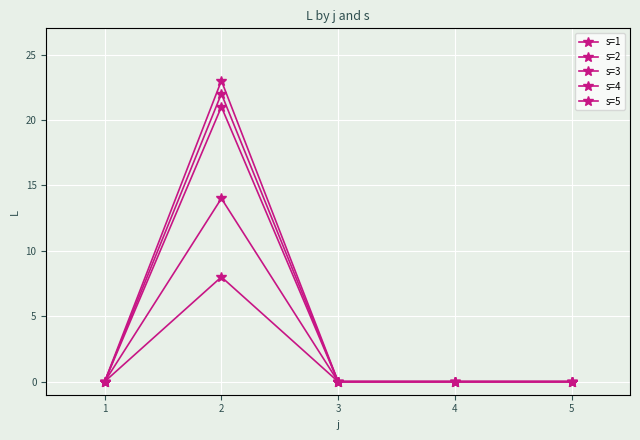

How many series are shown in this chart?

5